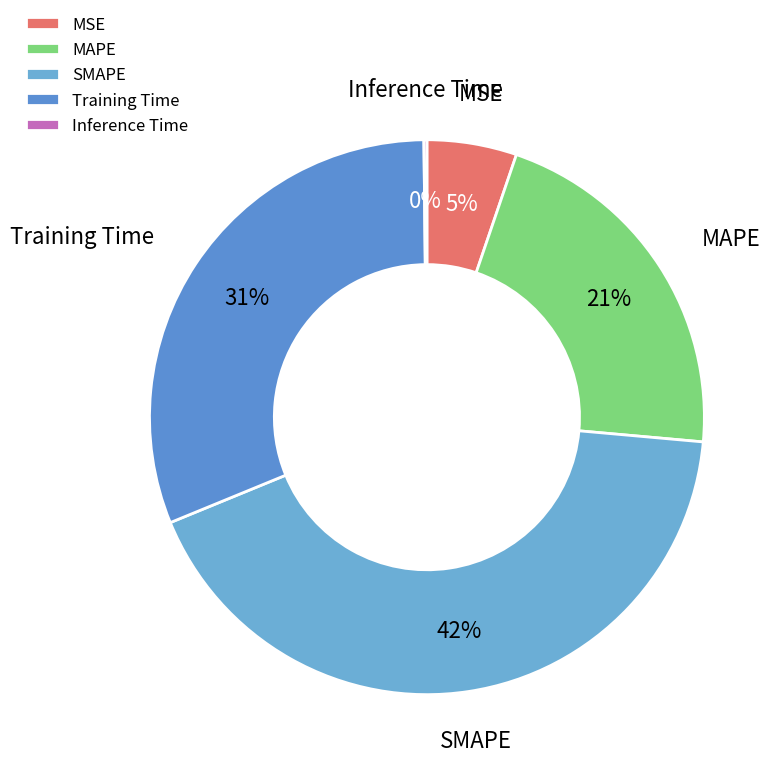

Which slice is the largest?

SMAPE